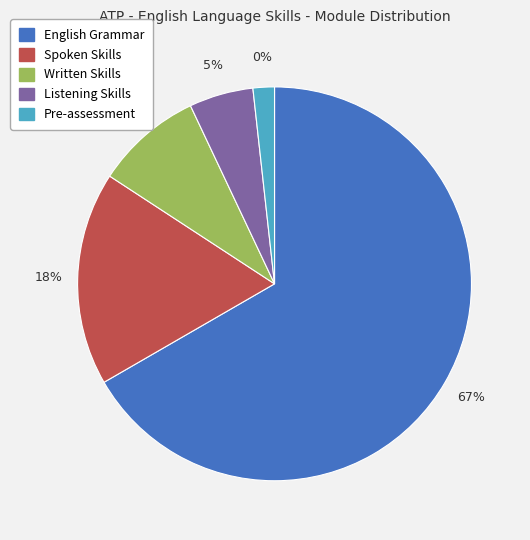

To the nearest percent, what percentage of the pie is Spoken Skills?

18%